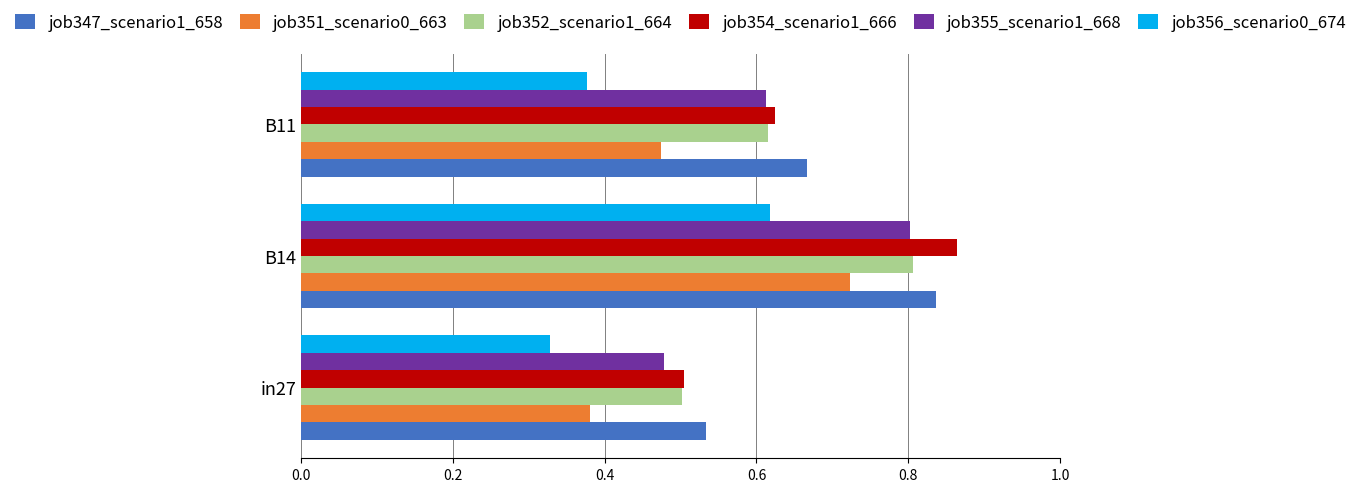

Rank the categories by job351_scenario0_663 value from highest to lowest.

B14, B11, in27